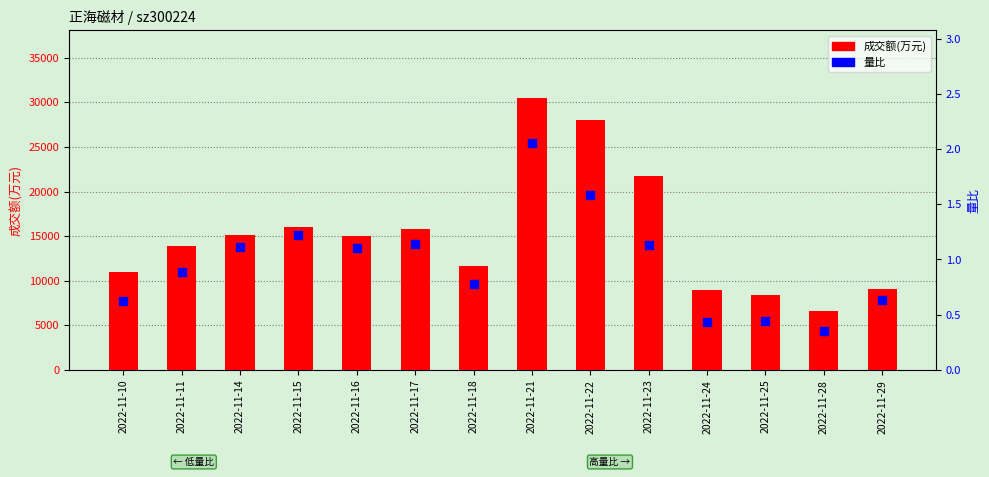

At how many categories does at least one series exceed 1829?

14